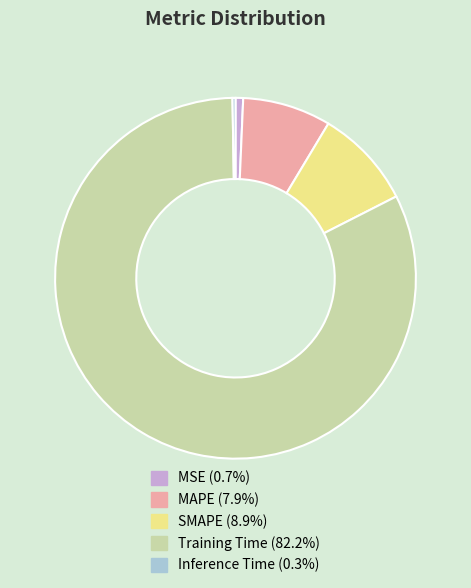

Which category has the biggest portion of the pie?

Training Time